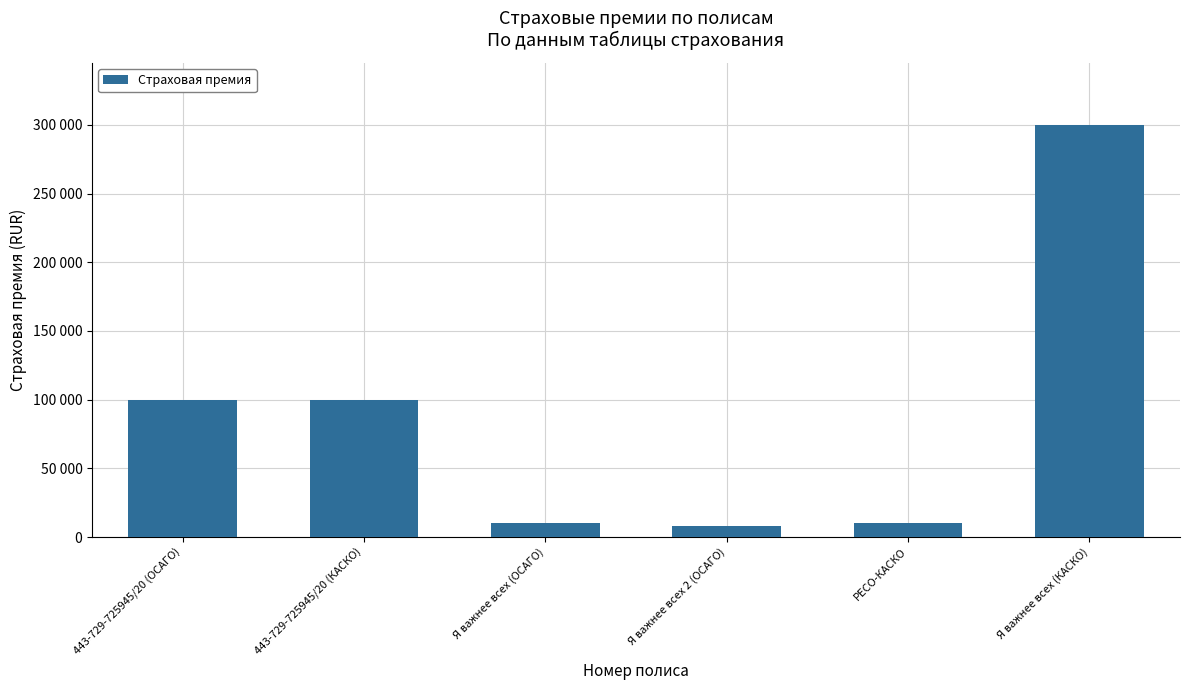

Are the bars horizontal?

No